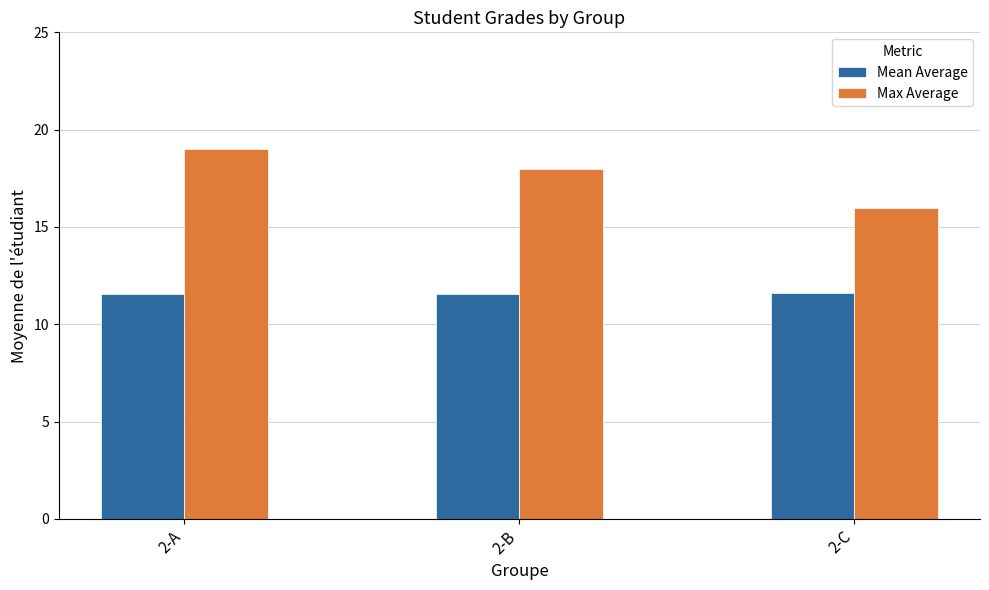

Which series has the largest total across all categories?

Max Average